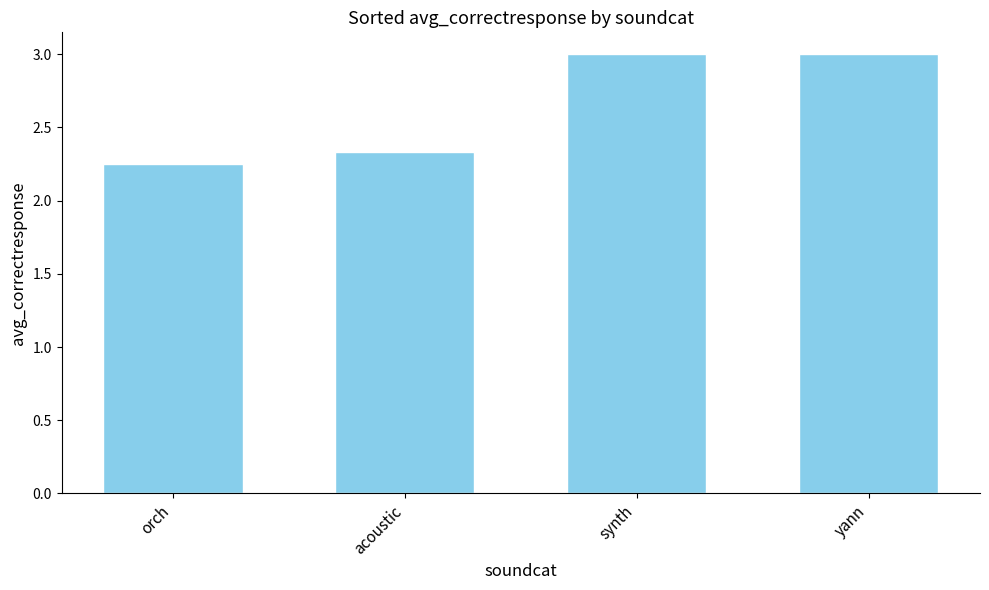

What is the difference between the maximum and second lowest values?

0.7